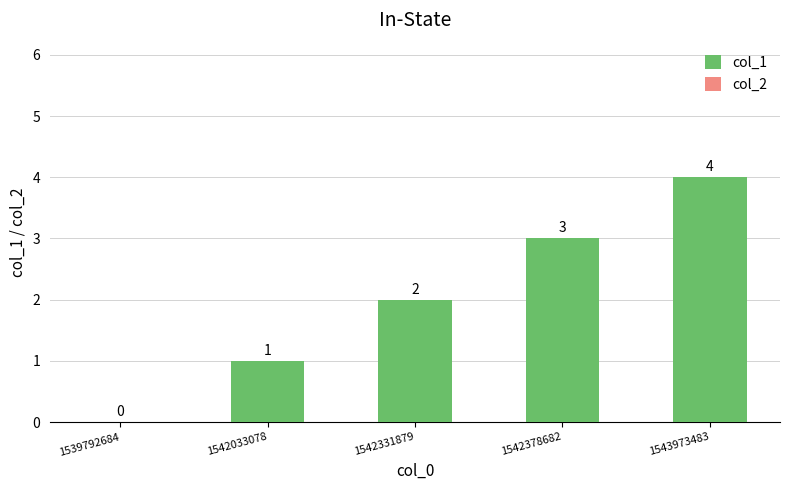

What is the ratio of the value at 1542033078 to the value at 1542378682?

0.3